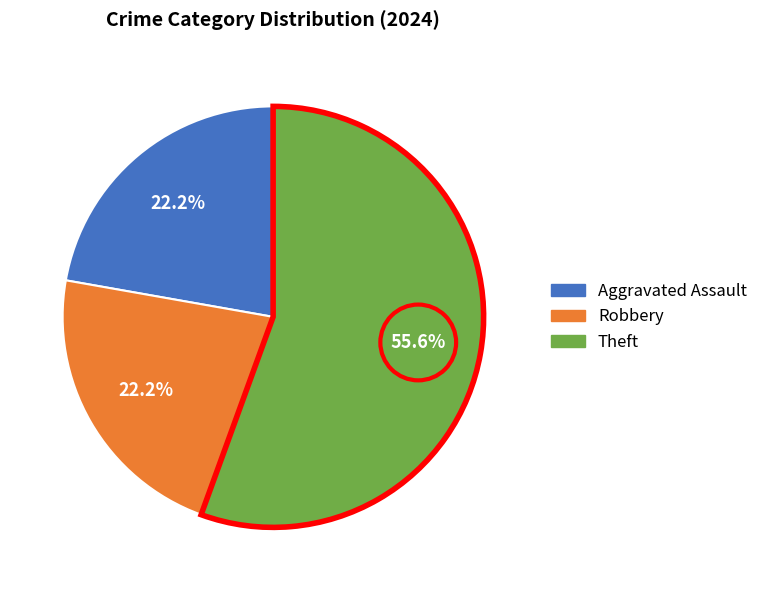

True or false: Robbery accounts for 13% of the total.

False